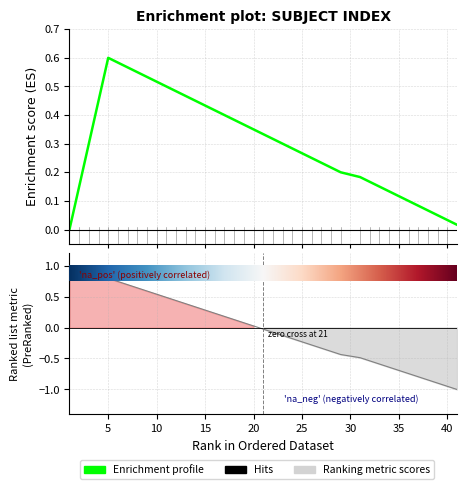

Which label corresponds to the smallest value in the chart?

41